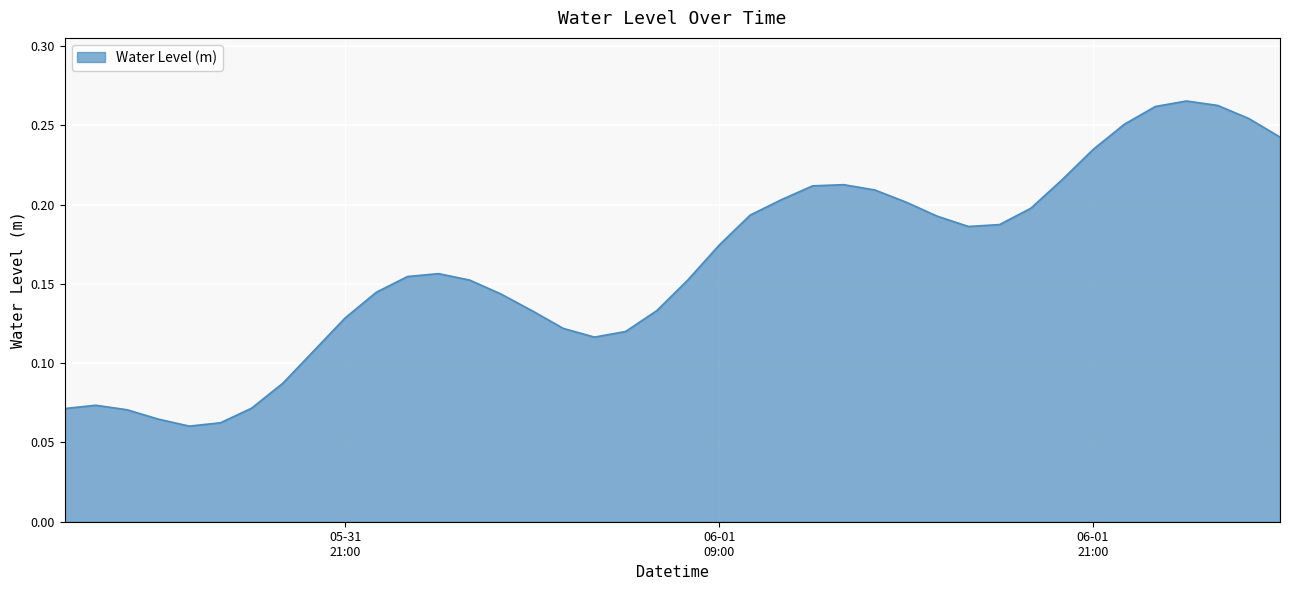

Reading left to right, extract all data points from this chart.

0.1	0.1	0.1	0.1	0.1	0.1	0.1	0.1	0.1	0.1	0.1	0.2	0.2	0.2	0.1	0.1	0.1	0.1	0.1	0.1	0.2	0.2	0.2	0.2	0.2	0.2	0.2	0.2	0.2	0.2	0.2	0.2	0.2	0.2	0.3	0.3	0.3	0.3	0.3	0.2